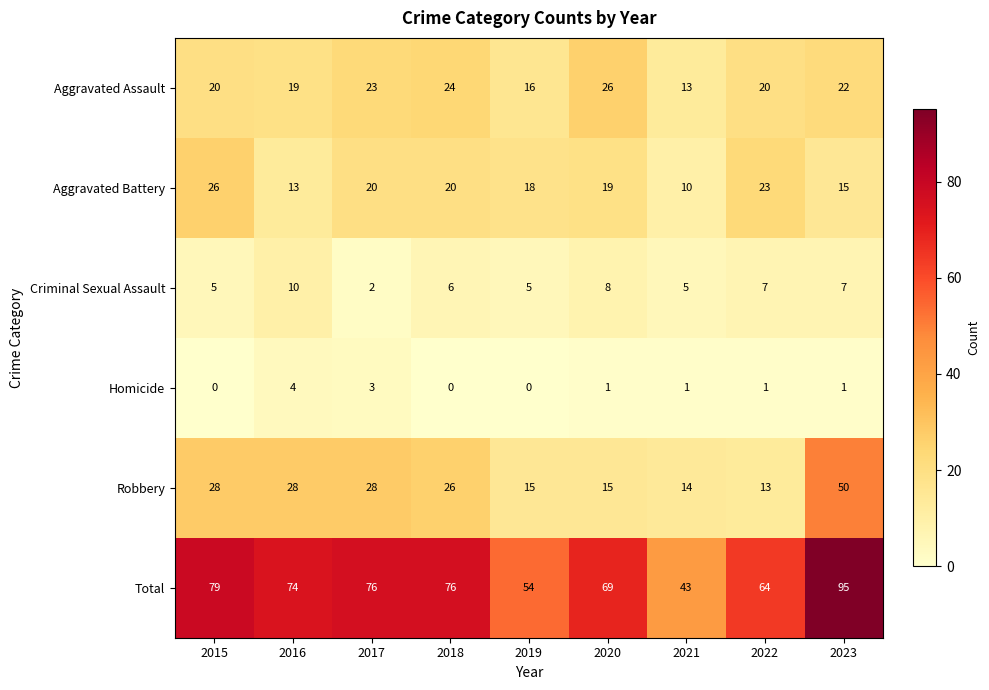

Between 2021 and 2022, which series saw the biggest shift?

Total